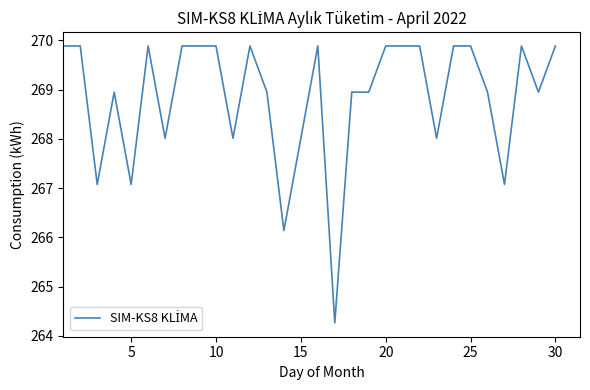

True or false: there are more than 0 points higher than both neighbors.

True